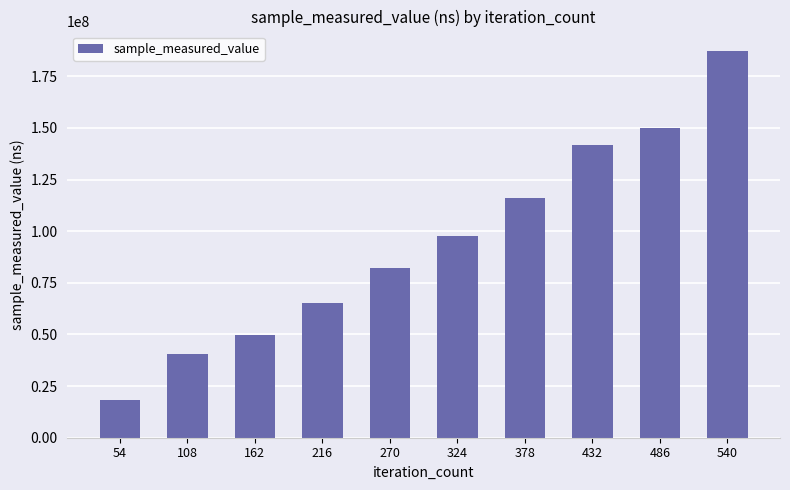

Which has a higher value, 270 or 540?

540